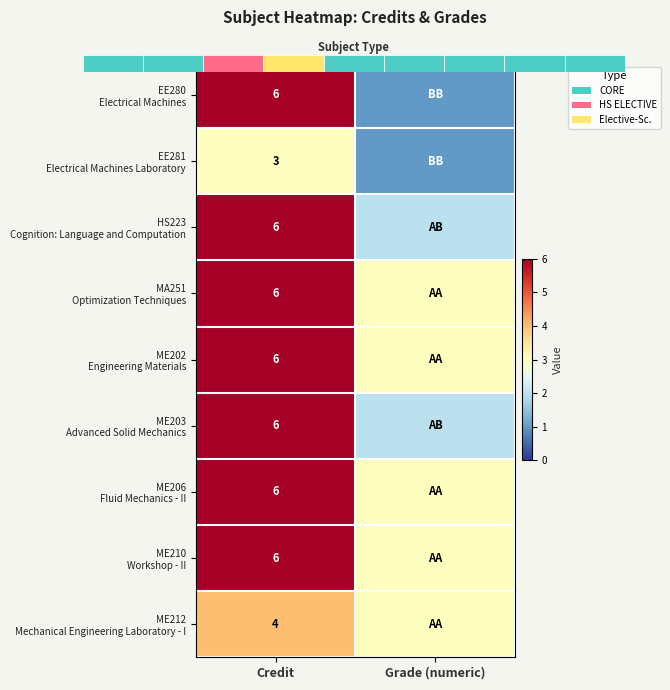

Which category has the lowest value across all series?

Grade (numeric)